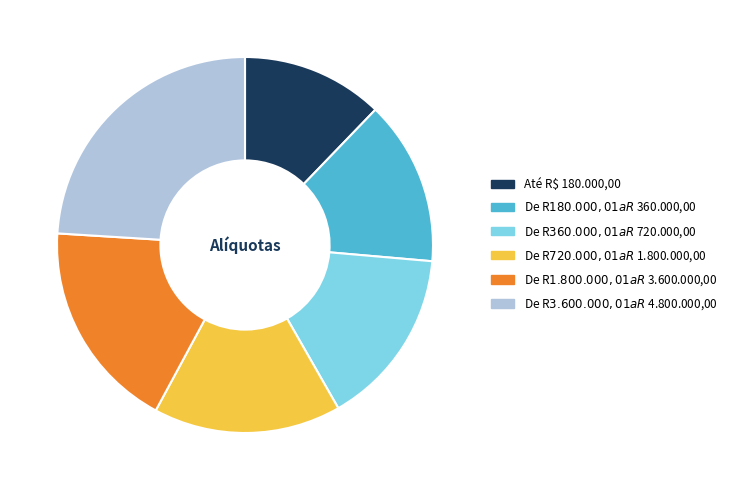

Is there a majority slice in this chart?

No